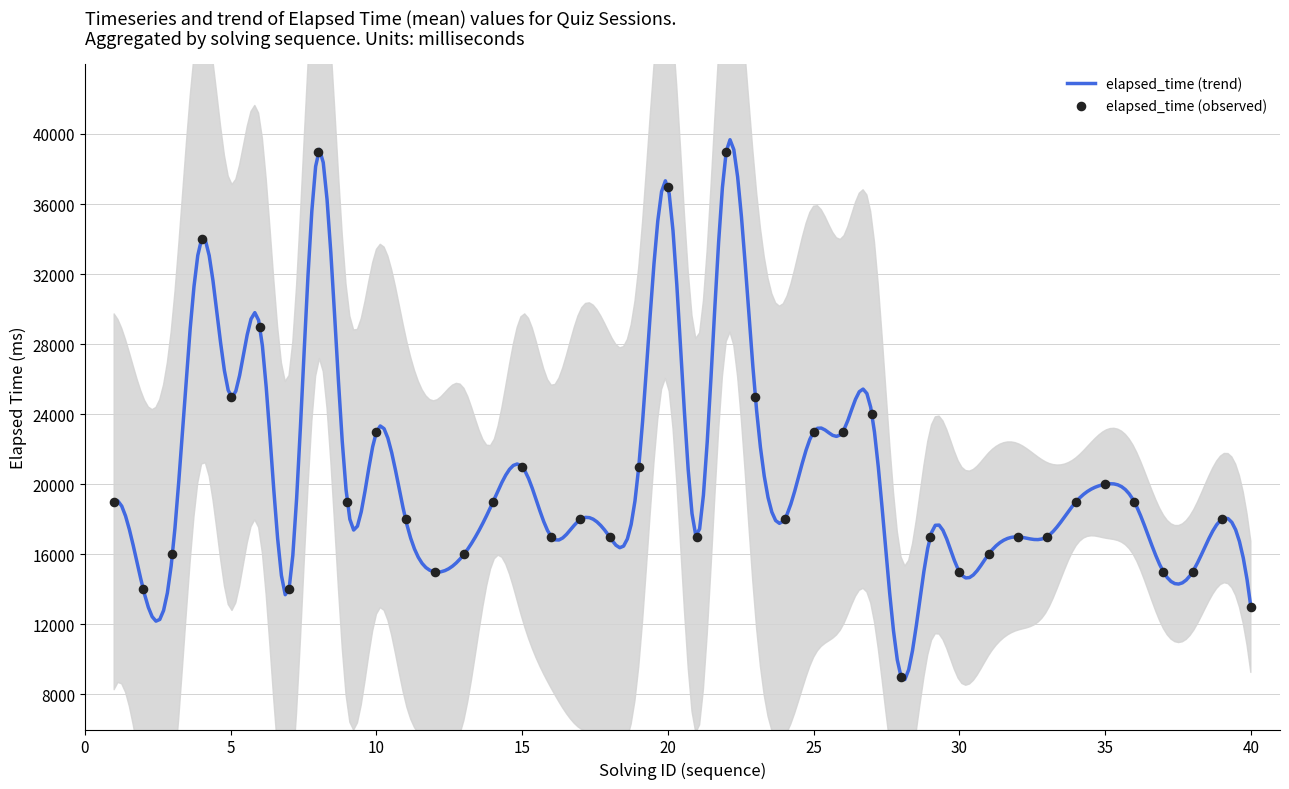

What is the lowest value of the elapsed_time (trend) series?

8855.5